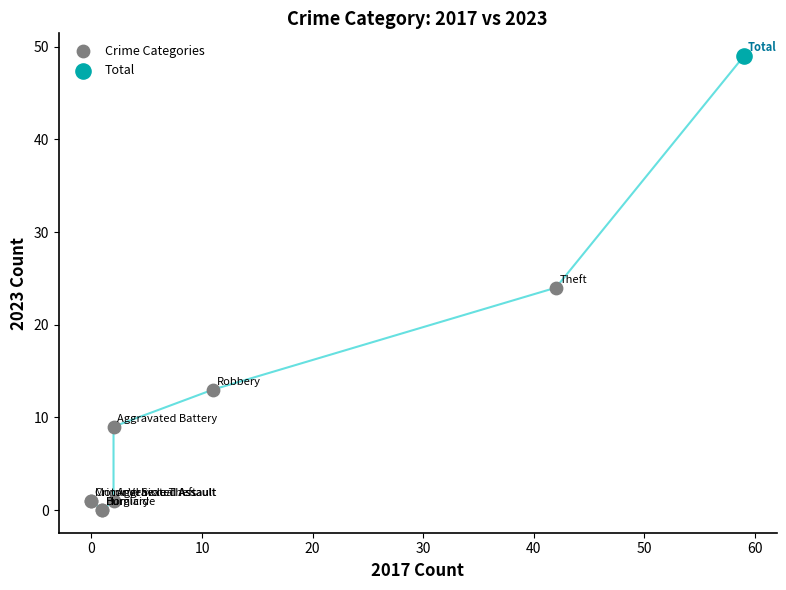

What are all the series names shown in the legend?

Crime Categories, Total